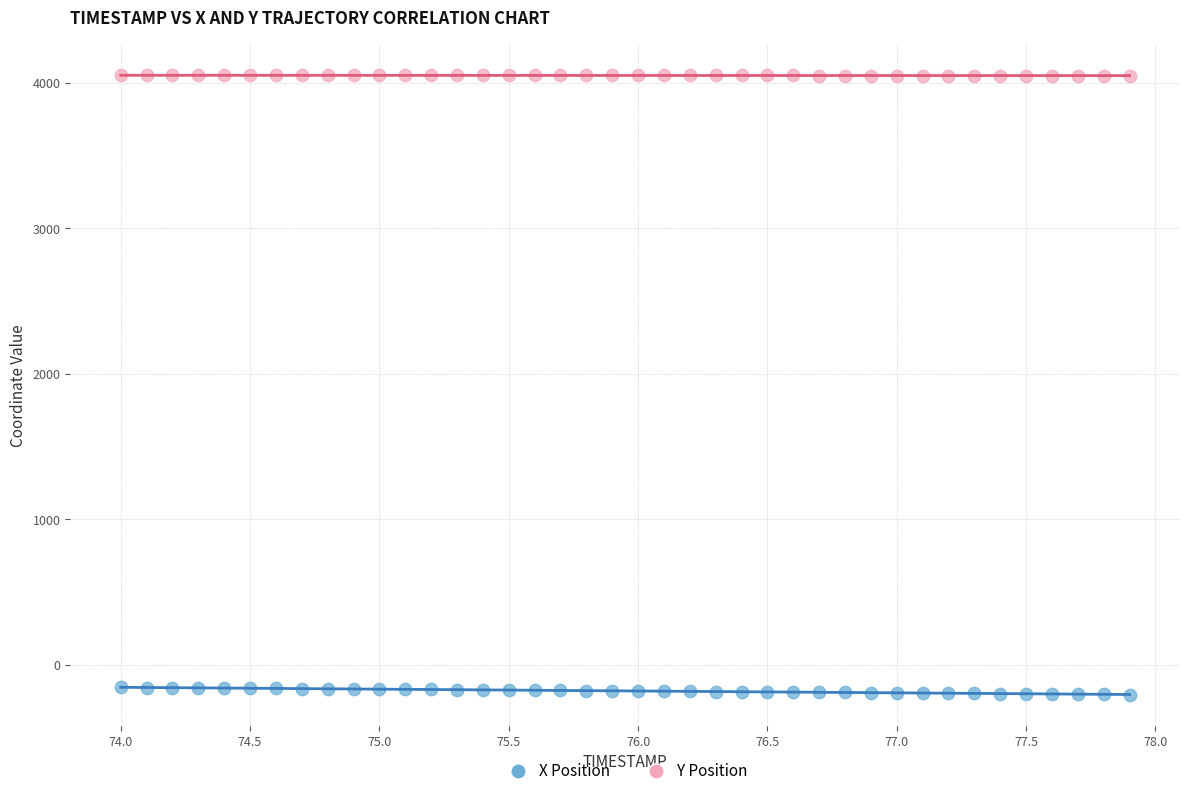

Which series contains the highest Y value?

Y Position